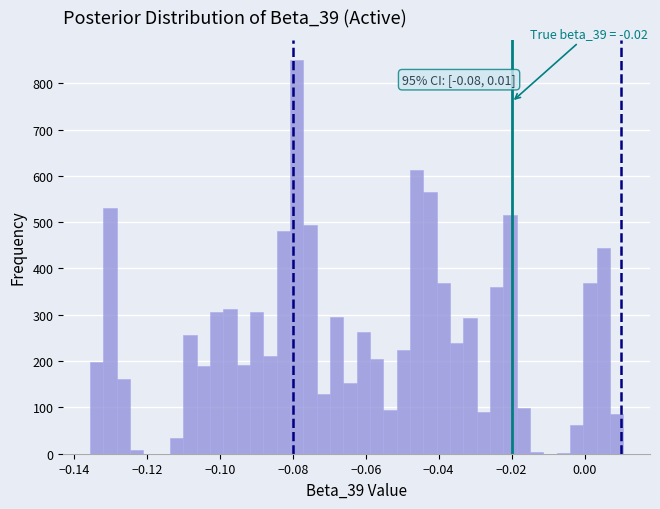

Around what value on the x-axis is the tallest bar? Give the approximate position of its centre, as read against the axis.

-0.078